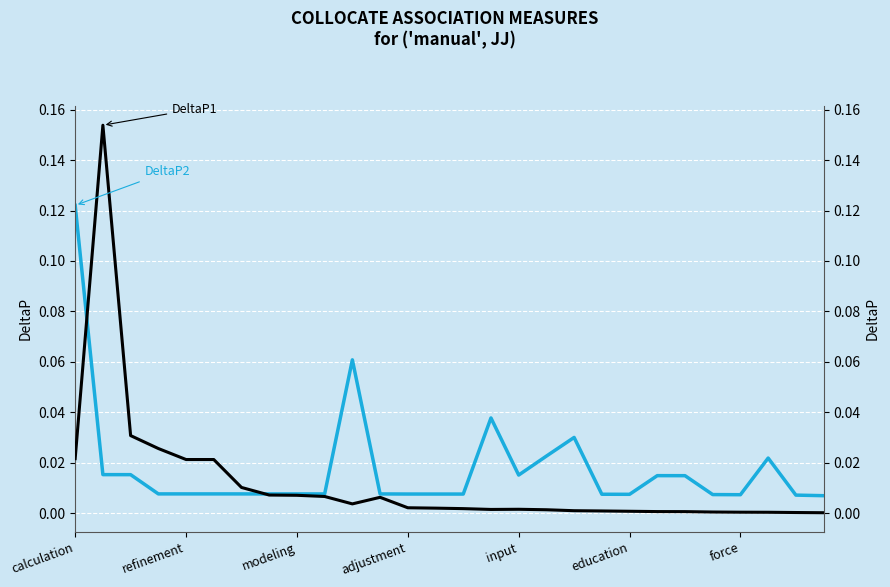

True or false: DeltaP1 has a value of 0.0 at 18.

True